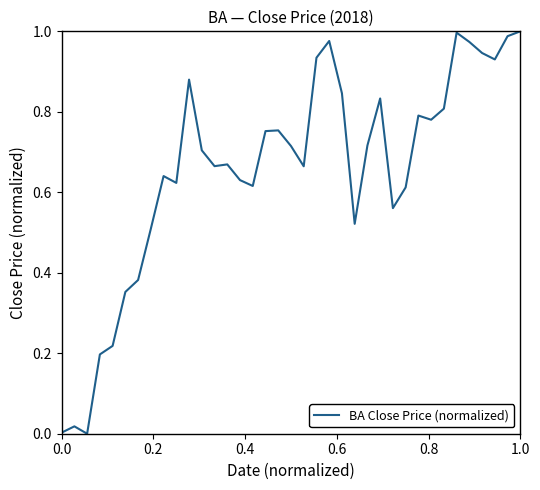

What is the average value?

0.7